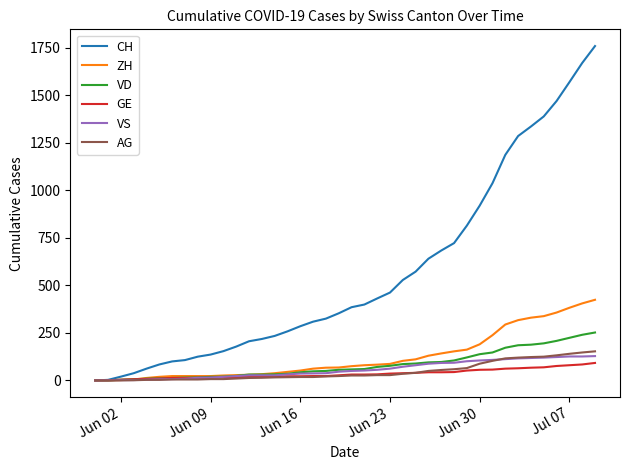

What is the maximum value shown in the chart?

1758